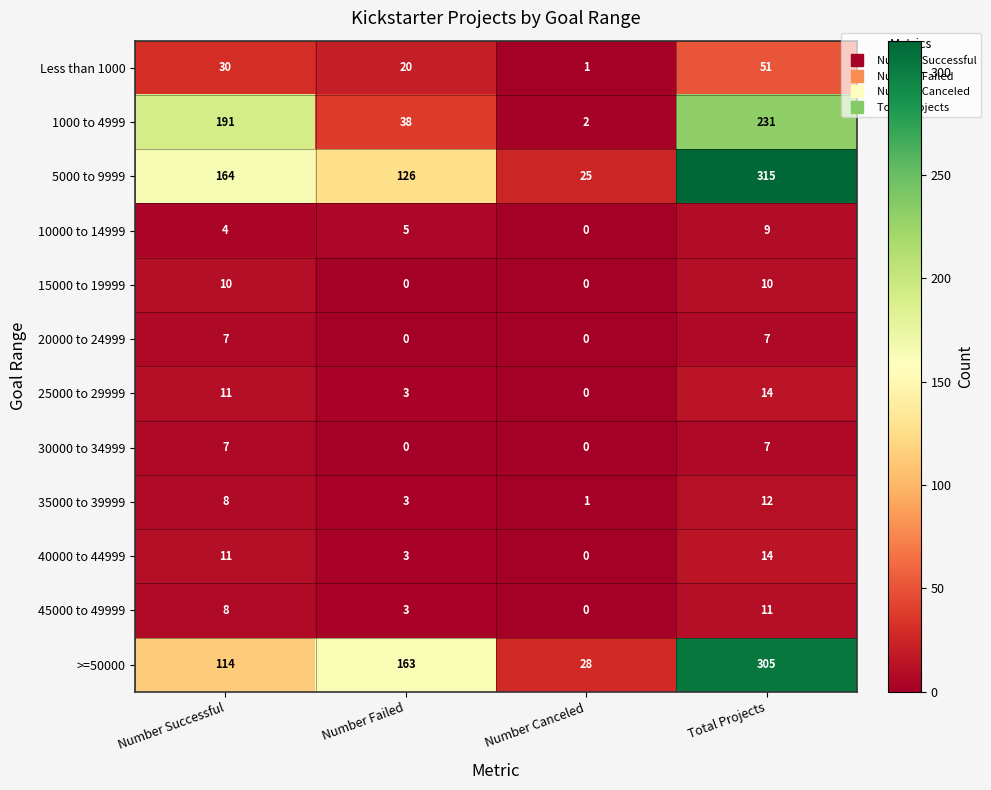

What is the spread (max minus min) of values at Number Canceled?

28